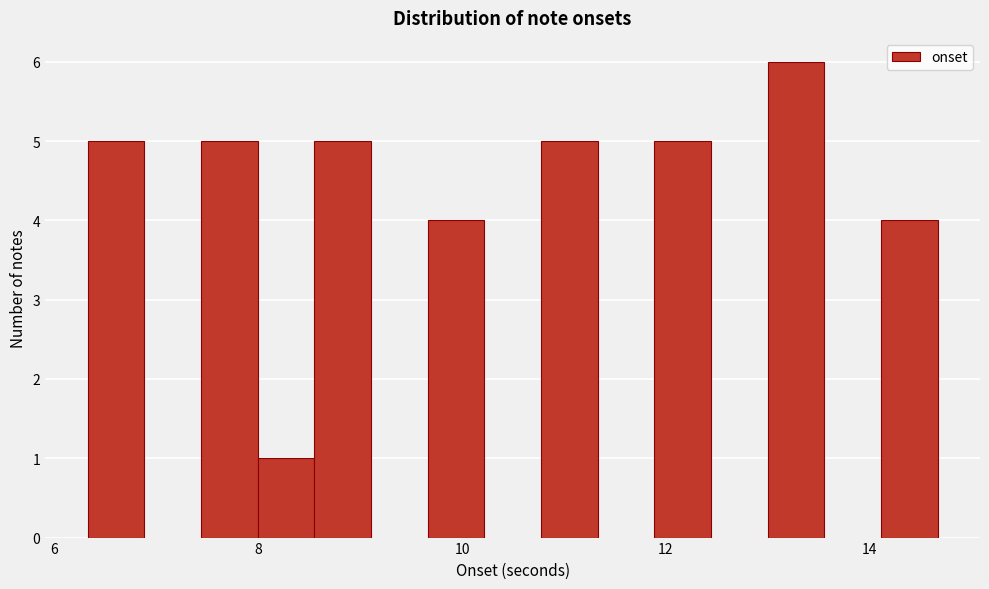

Around what value on the x-axis is the tallest bar? Give the approximate position of its centre, as read against the axis.

13.2